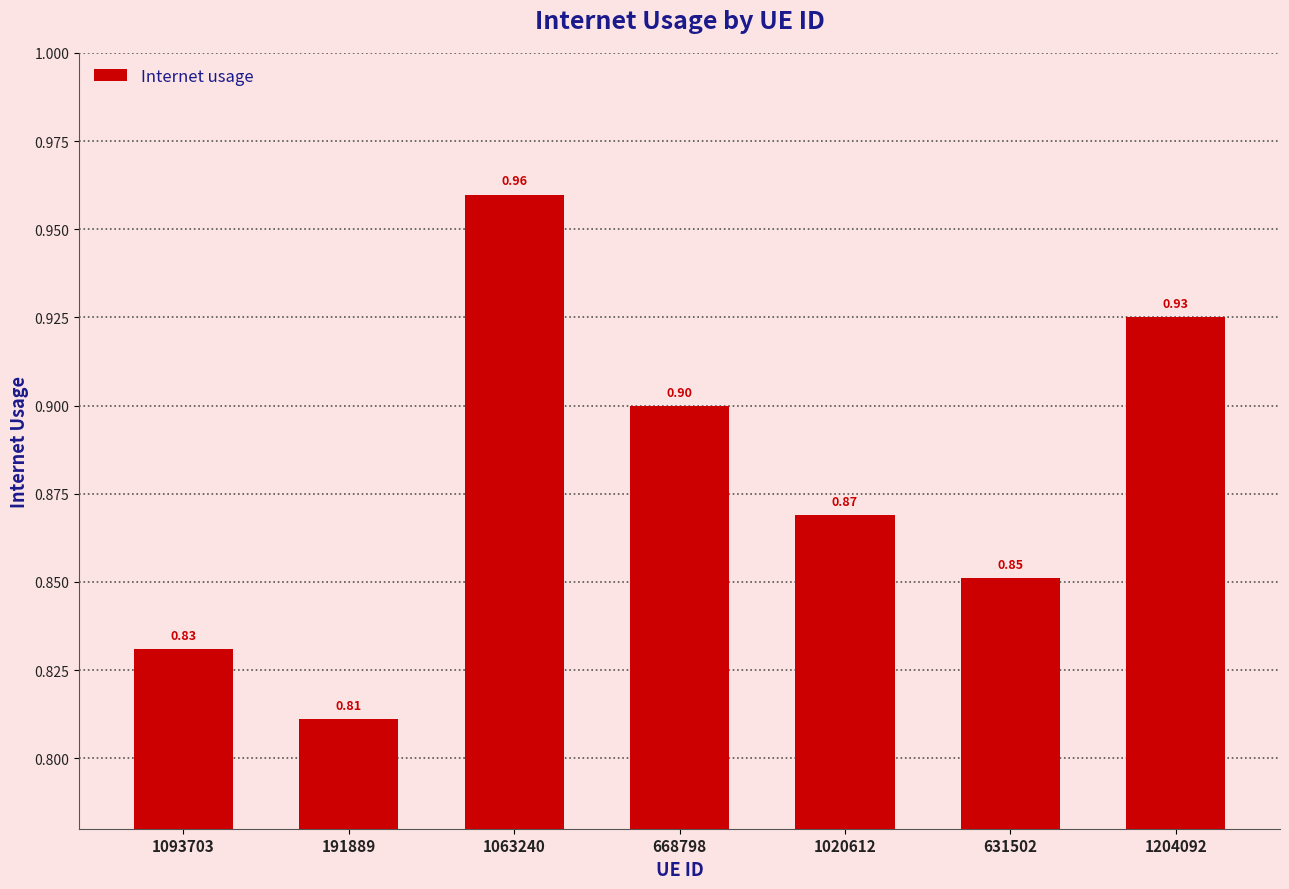

Which has a higher value, 668798 or 1020612?

668798